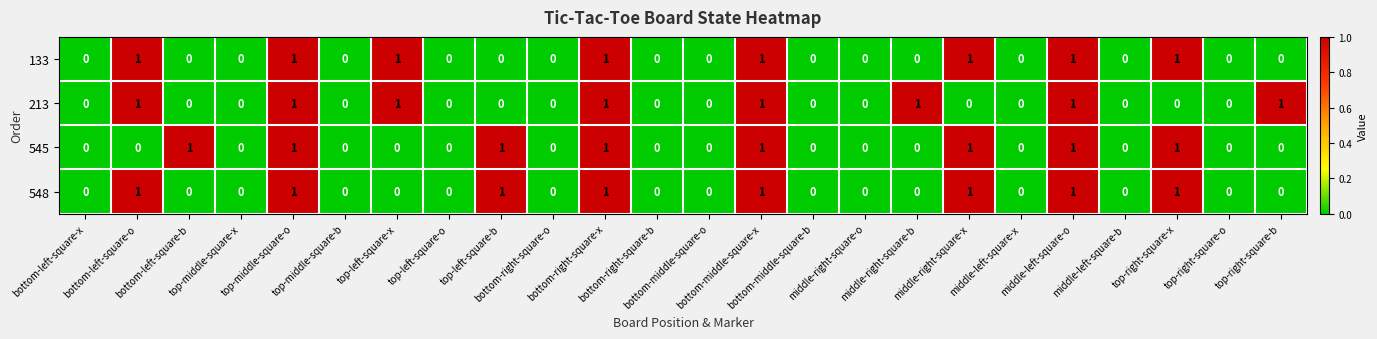

Count the 548 values in the range 0 to 1.

24